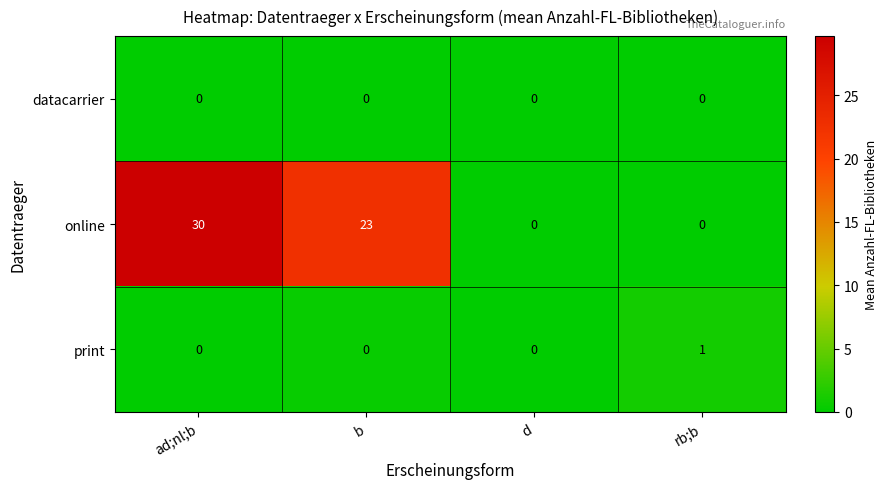

Reading left to right, transcribe all the data shown in this chart.

datacarrier: 0	0	0	0
online: 30	23	0	0
print: 0	0	0	1